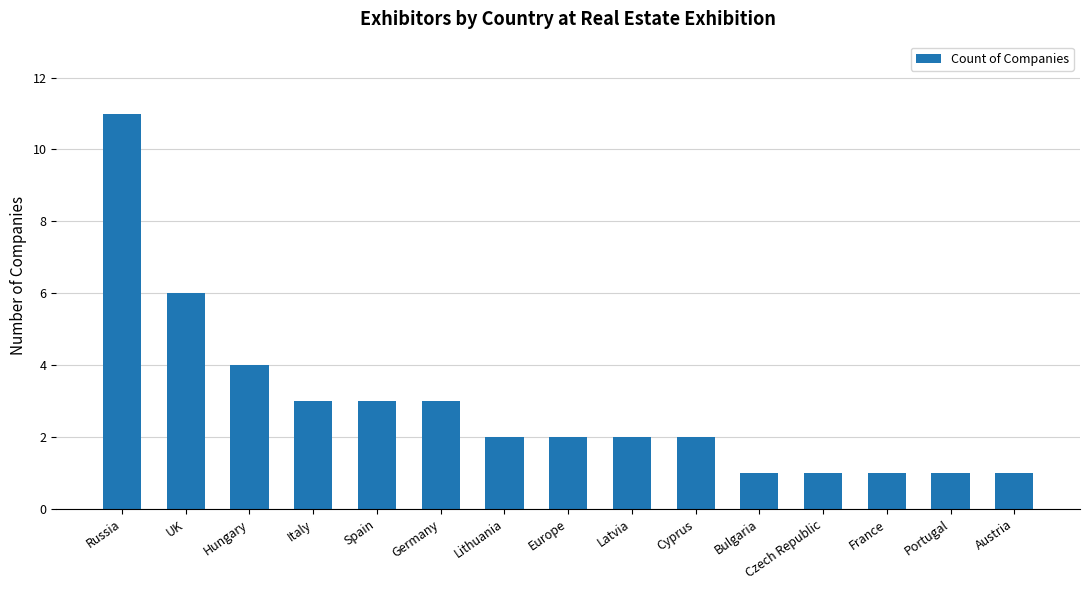

Count the number of categories in the chart.

15